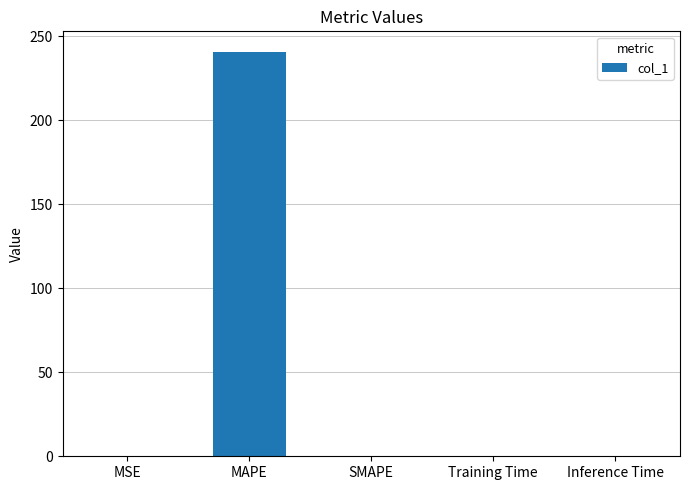

What is the maximum value shown in the chart?

240.7